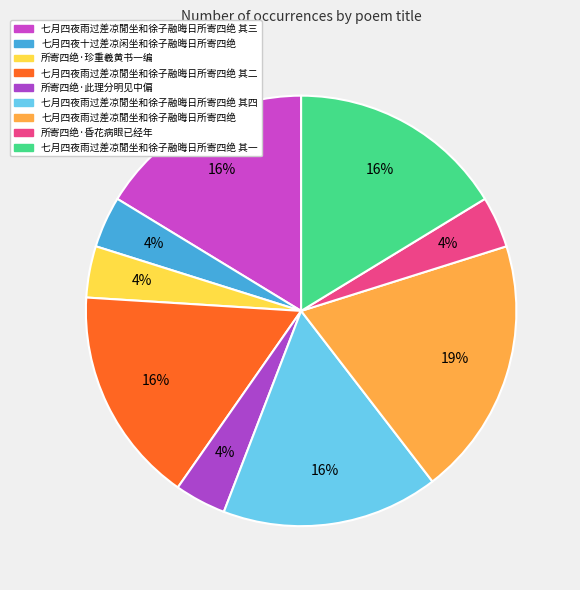

Between 所寄四绝·珍重羲黄书一编 and 七月四夜雨过差凉閒坐和徐子融晦日所寄四绝 其二, which is larger?

七月四夜雨过差凉閒坐和徐子融晦日所寄四绝 其二